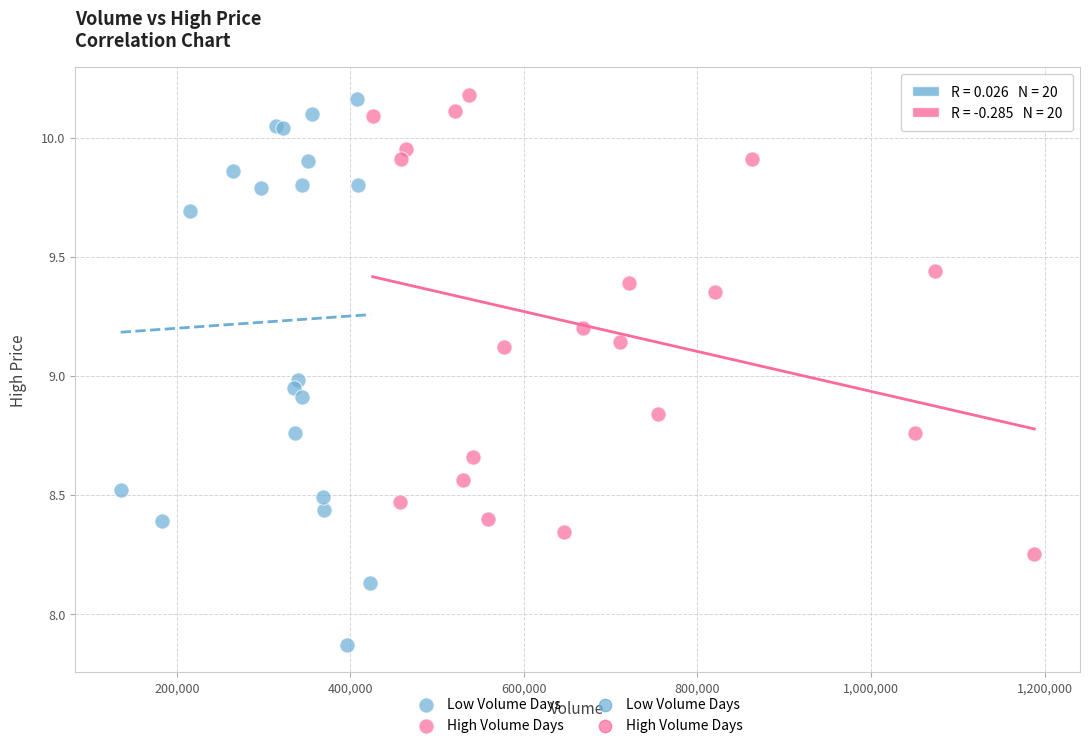

Which series reaches the minimum Y coordinate?

Low Volume Days